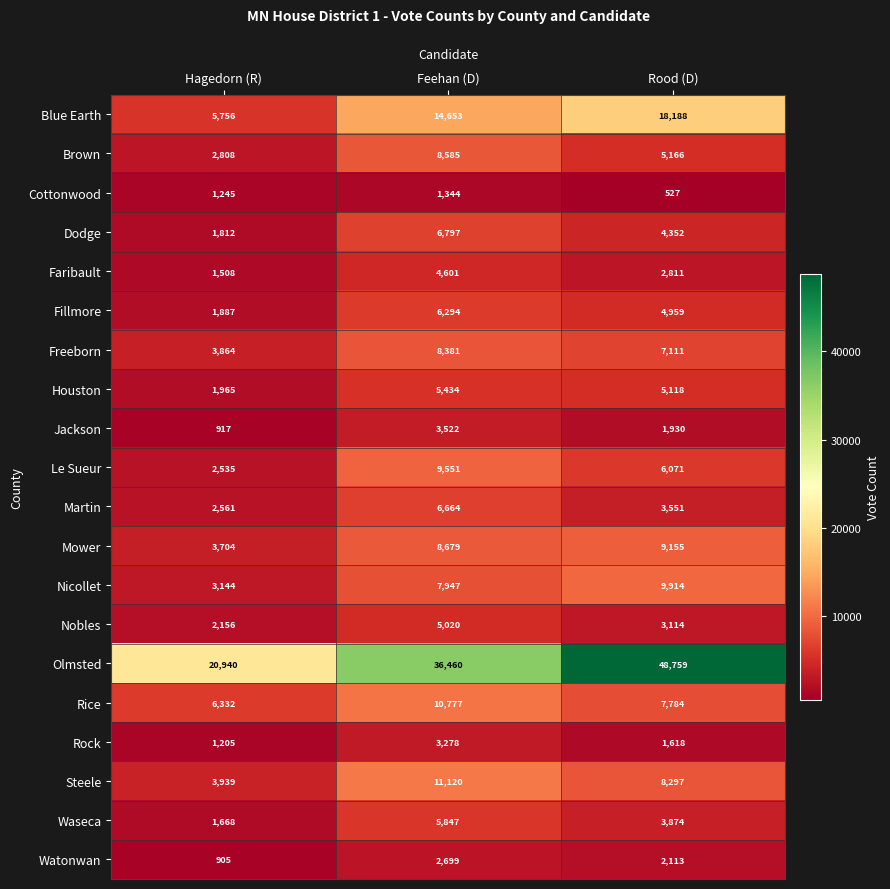

At Hagedorn (R), list the series in order from smallest to largest.

Watonwan, Jackson, Rock, Cottonwood, Faribault, Waseca, Dodge, Fillmore, Houston, Nobles, Le Sueur, Martin, Brown, Nicollet, Mower, Freeborn, Steele, Blue Earth, Rice, Olmsted